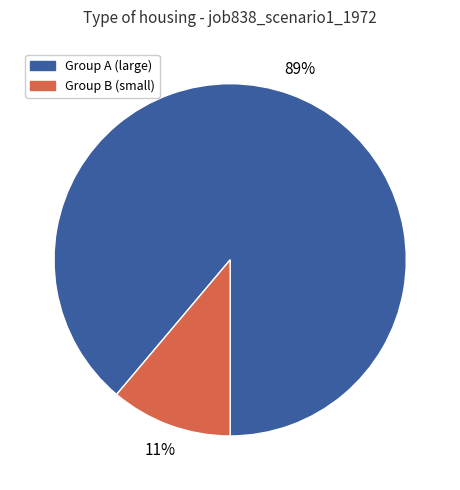

To the nearest percent, what is the difference between the largest and smallest slice percentages?

78%